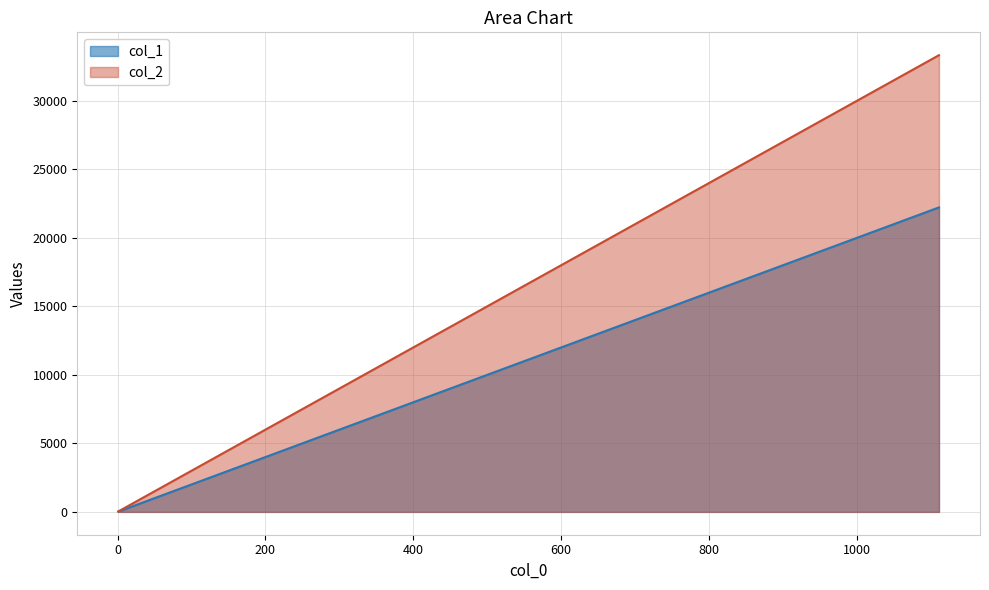

Between 11.0 and 111.0, which is larger?

111.0